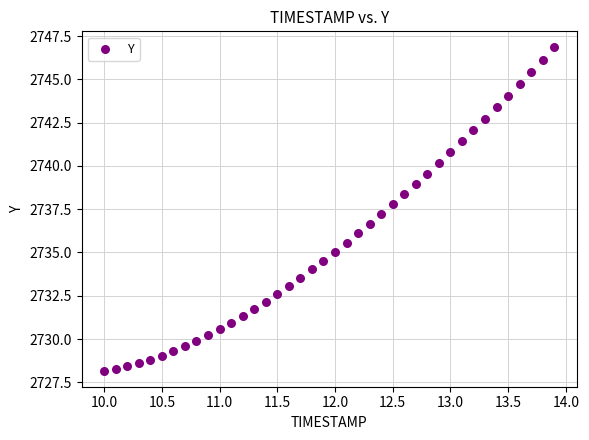

What is the range of X values (max minus min)?

3.9